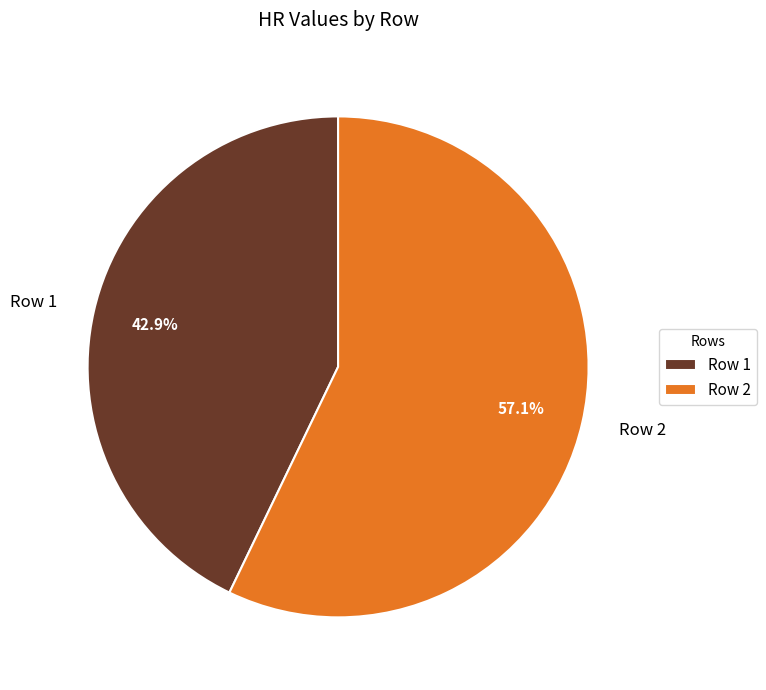

True or false: Row 1 accounts for 43% of the total.

True